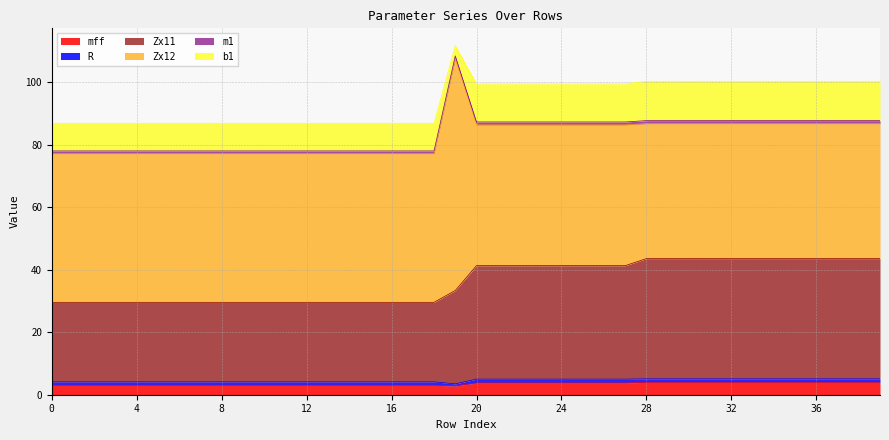

What is the difference between the highest and lowest values at 18?

46.7